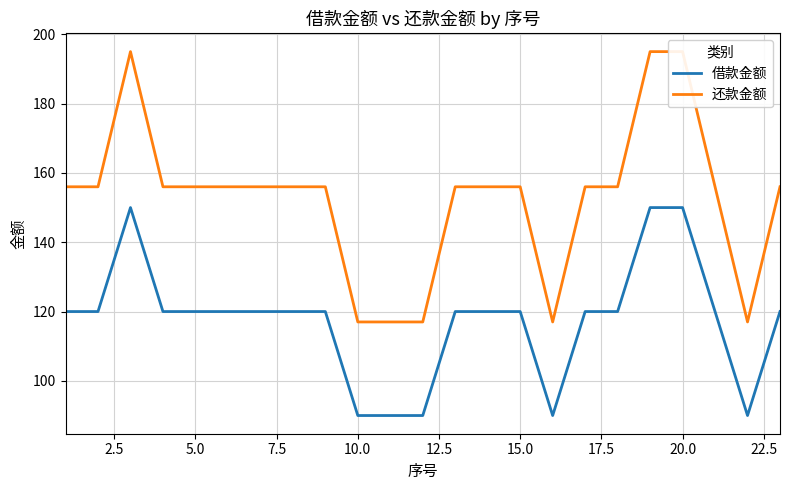

Reading left to right, transcribe all the data shown in this chart.

借款金额: 120	120	150	120	120	120	120	120	120	90	90	90	120	120	120	90	120	120	150	150	120	90	120
还款金额: 156	156	195	156	156	156	156	156	156	117	117	117	156	156	156	117	156	156	195	195	156	117	156